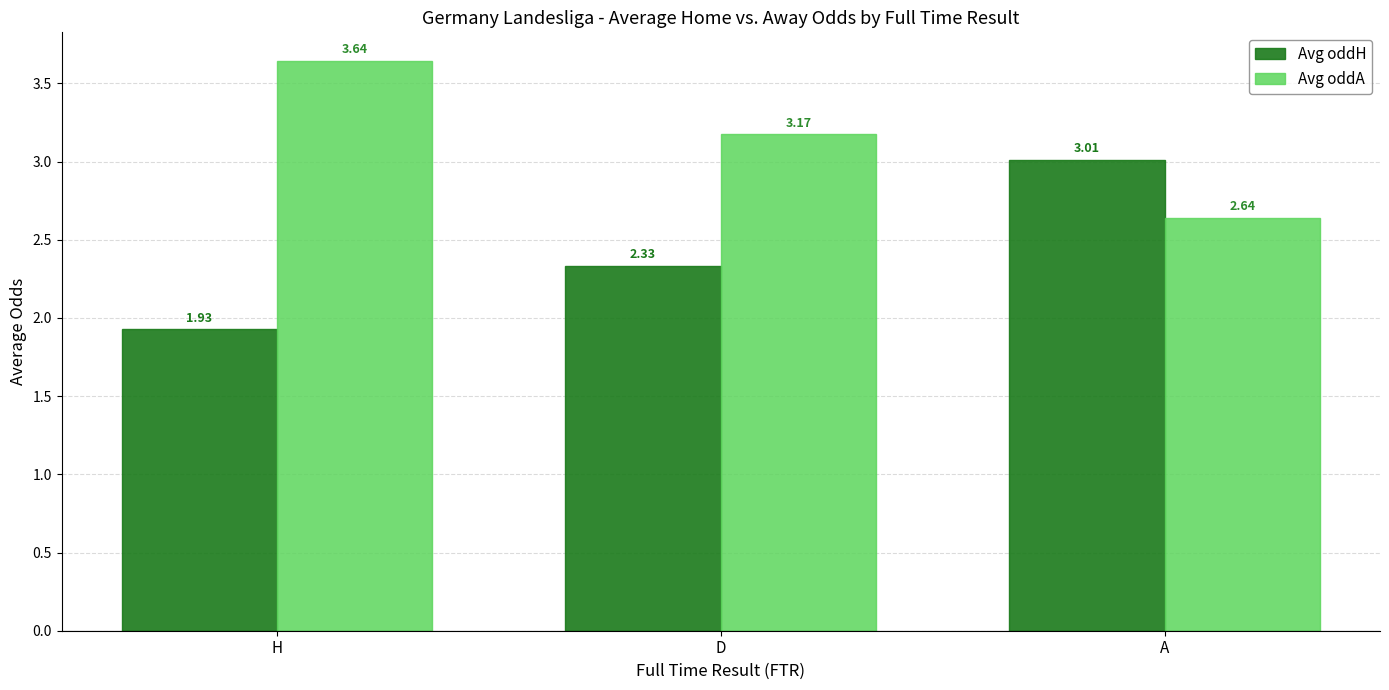

What is the difference between the Avg oddH values at A and H?

1.1